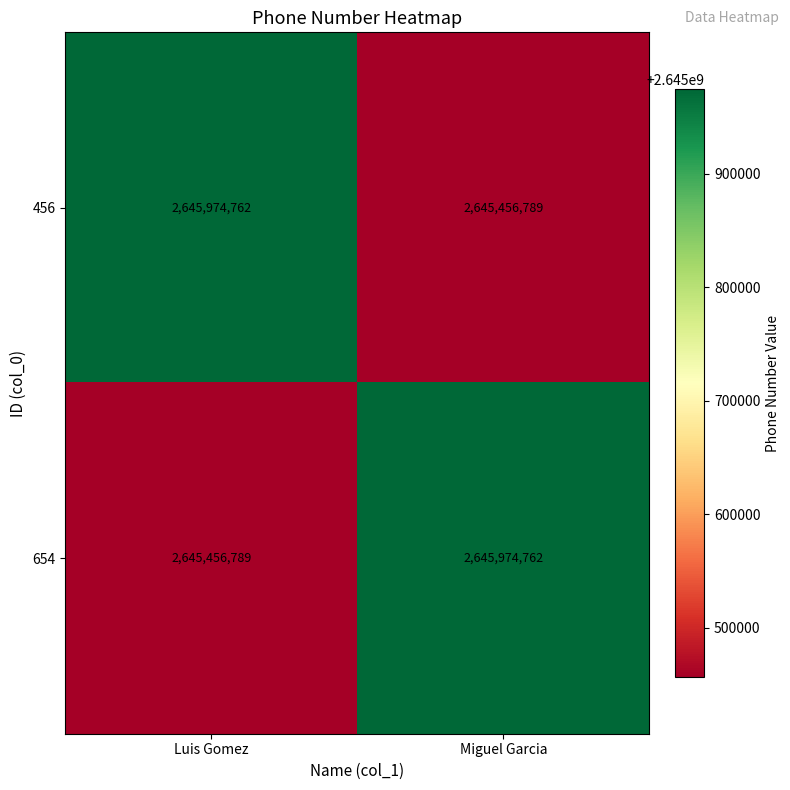

What is the average value of the 456 series?

2645715776